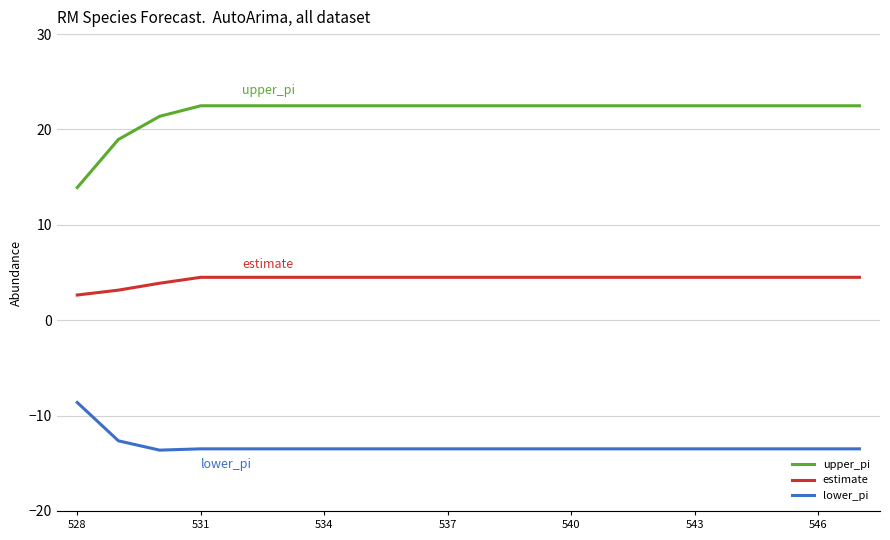

List the series in order of their overall mean, highest first.

upper_pi, estimate, lower_pi